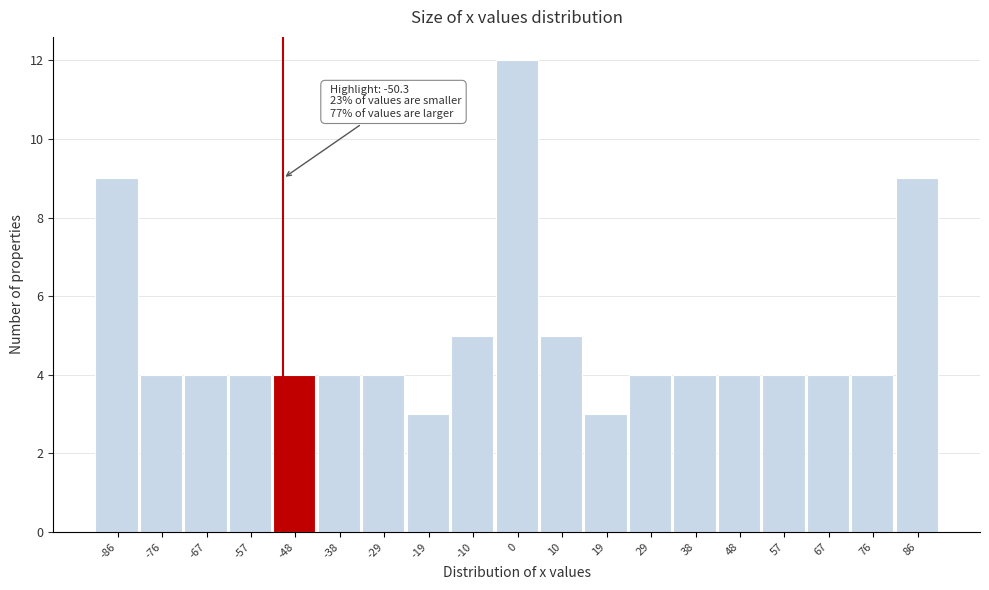

Over which range of the x-axis is the bar tallest?

-5 to 5